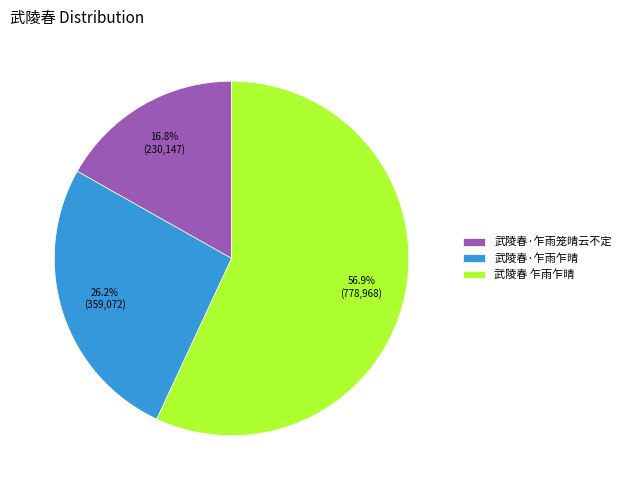

Which has a higher value, 武陵春 乍雨乍晴 or 武陵春·乍雨笼晴云不定?

武陵春 乍雨乍晴